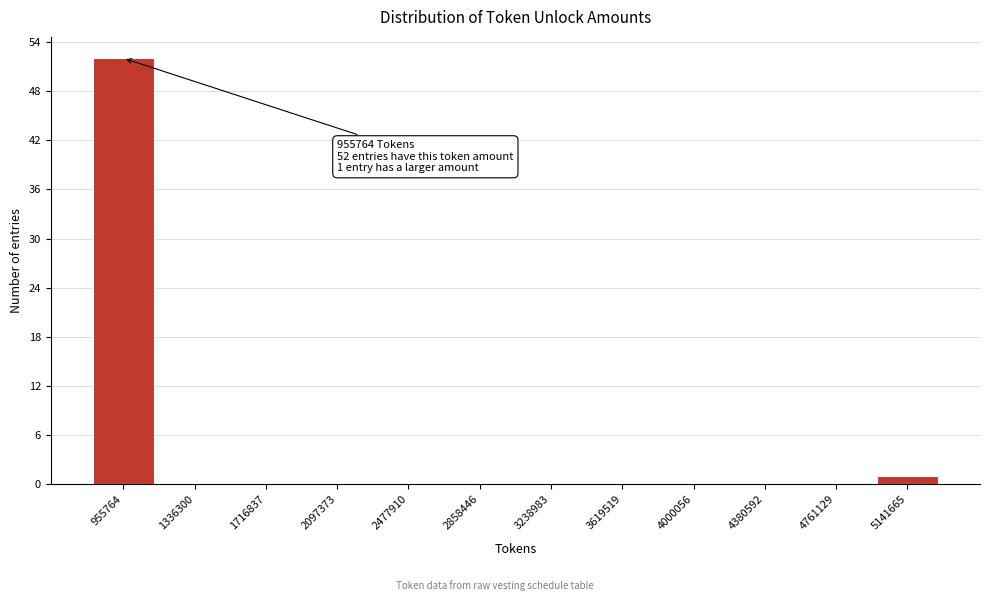

Reading left to right, list all the values displayed in this chart.

955764=52	1336300=0	1716837=0	2097373=0	2477910=0	2858446=0	3238983=0	3619519=0	4000056=0	4380592=0	4761129=0	5141665=1